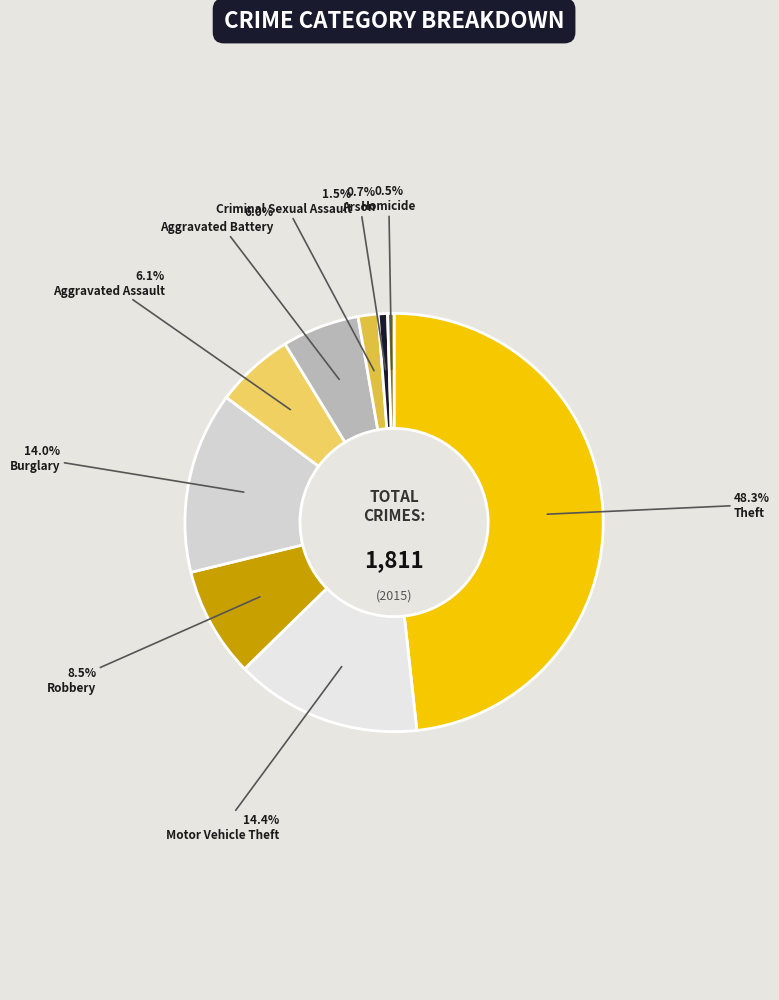

Which slice is the largest?

Theft